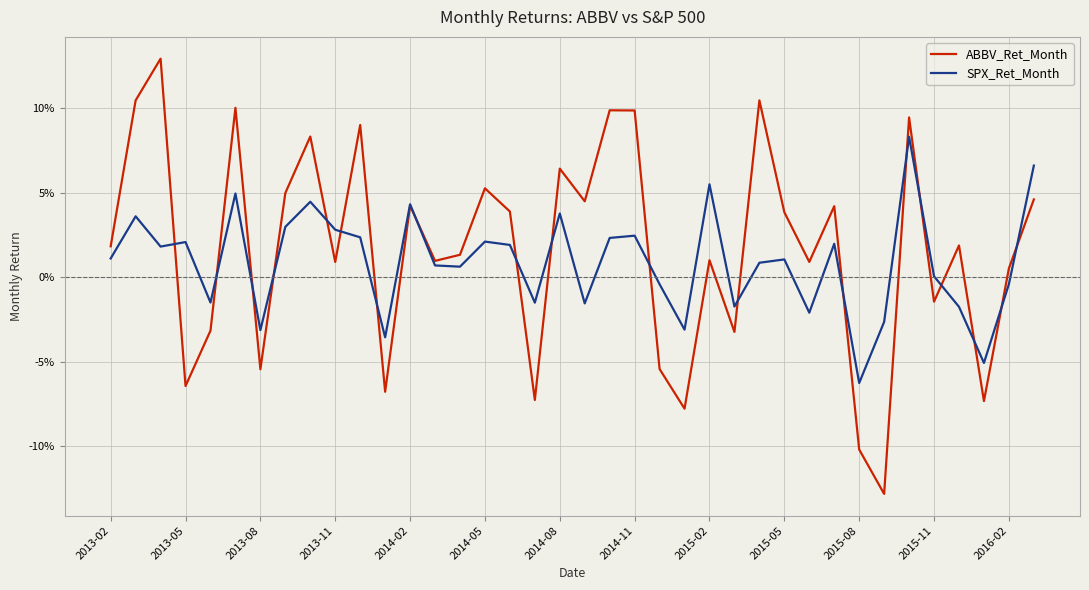

What are all the series names shown in the legend?

ABBV_Ret_Month, SPX_Ret_Month